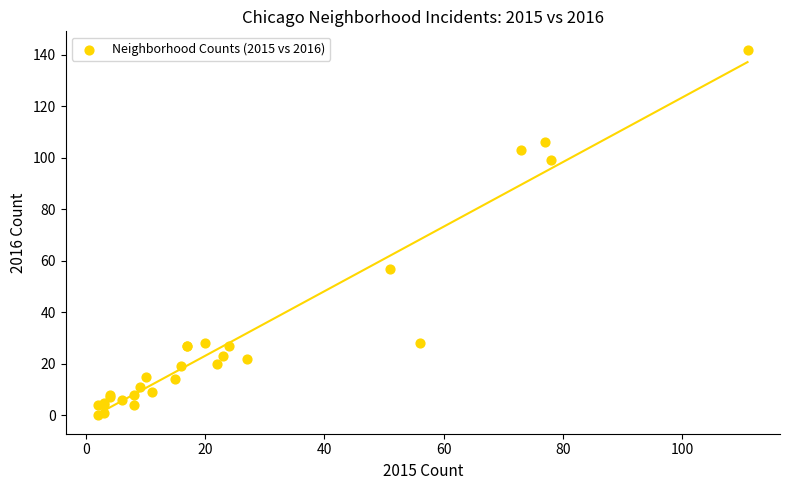

What Y value in the scatter plot is closest to 71?

57